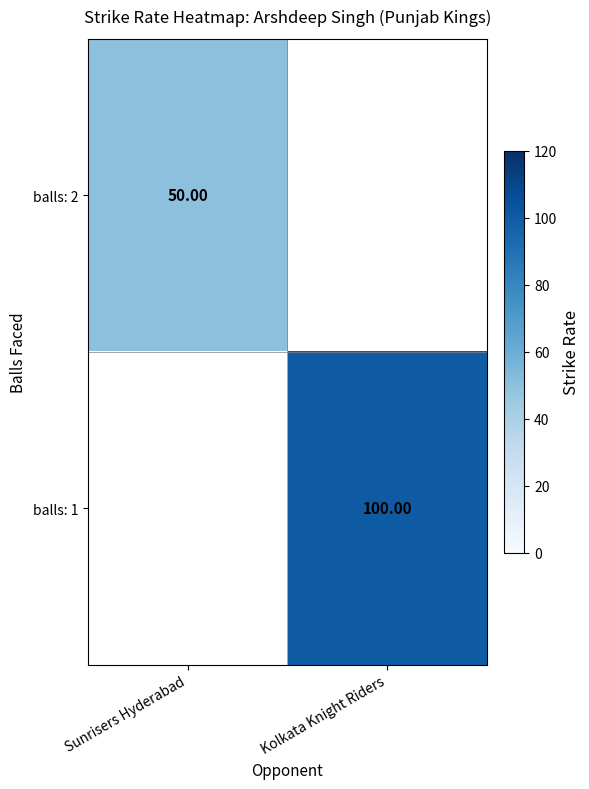

Is the value of balls: 1 at Kolkata Knight Riders greater than the value of balls: 2 at Sunrisers Hyderabad?

Yes